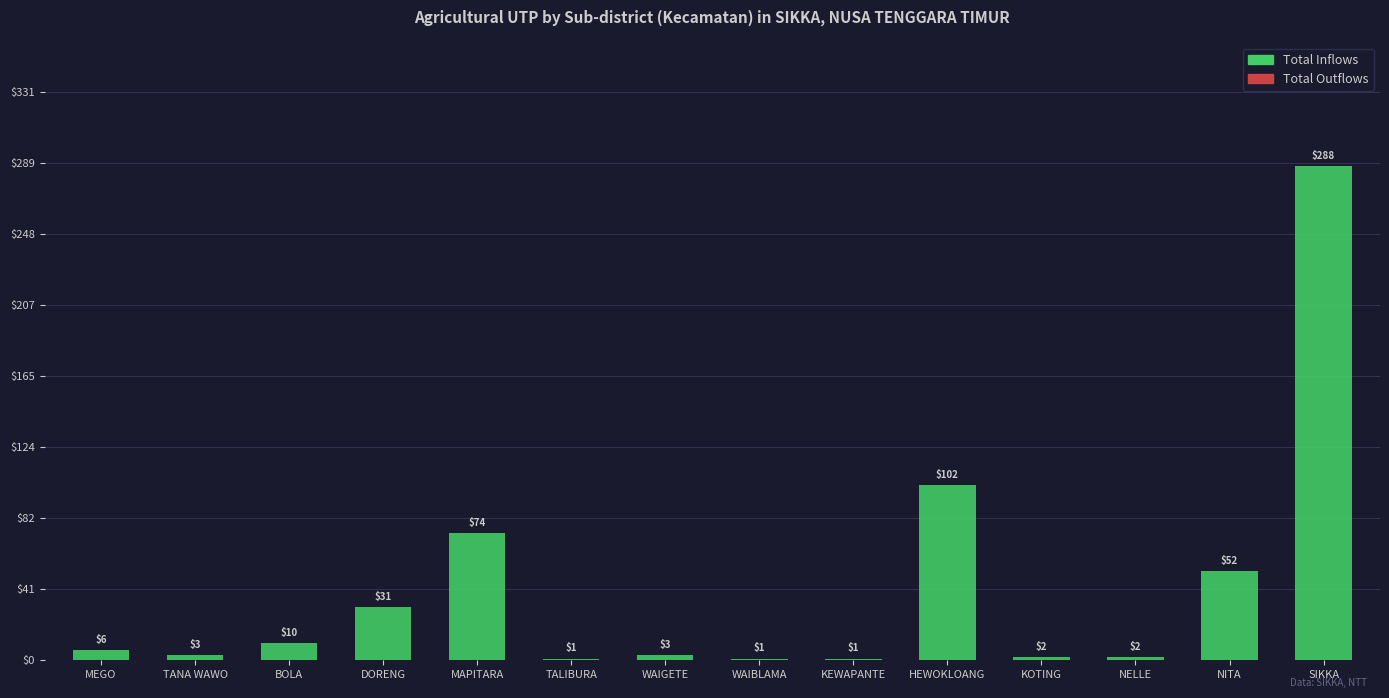

Which label corresponds to the largest value in the chart?

SIKKA